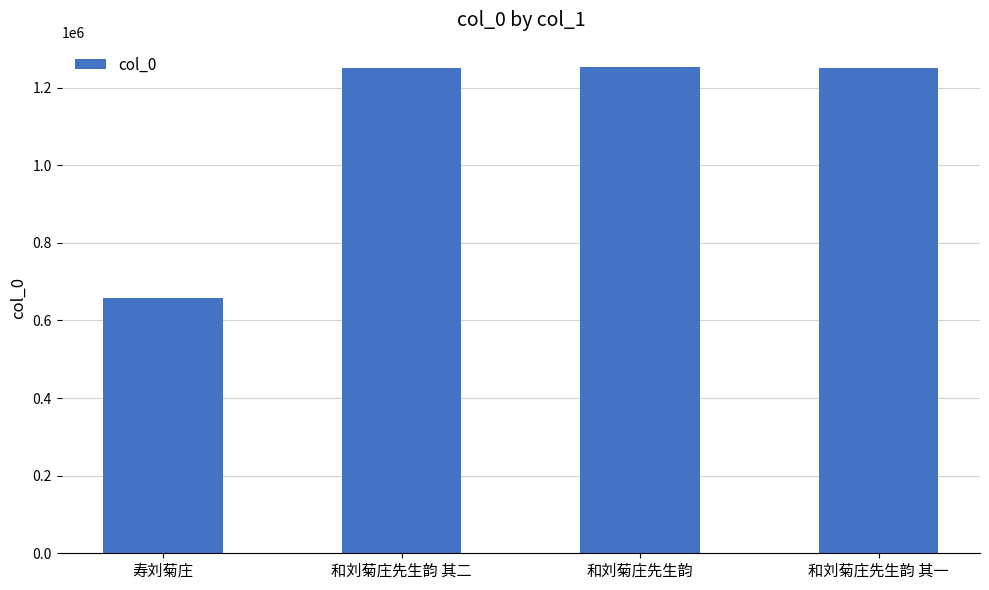

What is the difference between the maximum and minimum values?

596034